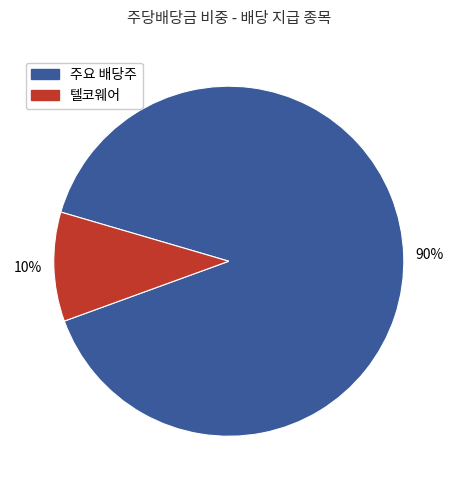

Is there a majority slice in this chart?

Yes